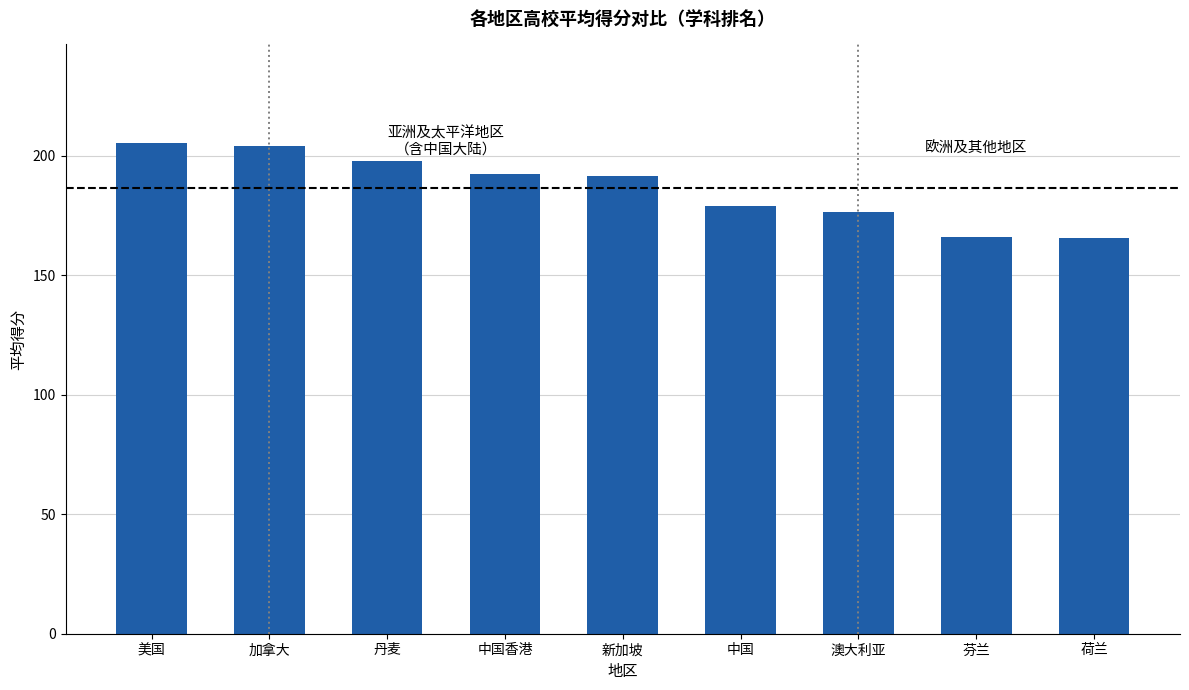

What is the difference between the values at 中国香港 and 新加坡?

0.6